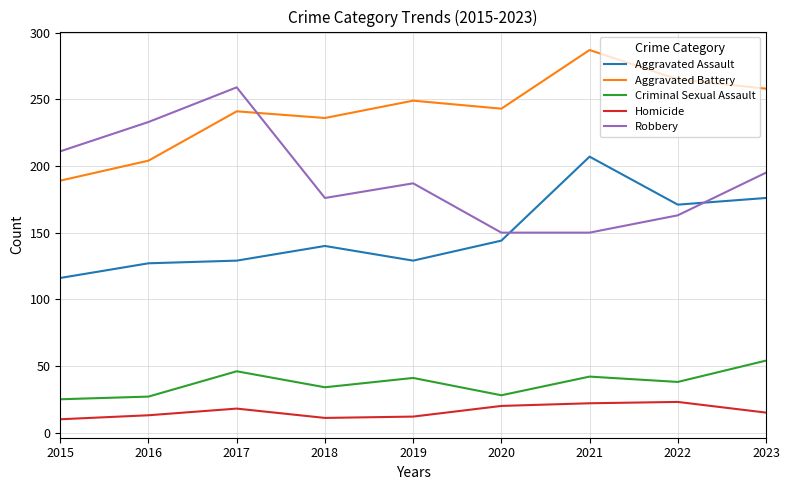

The Robbery series shows 187 at 2019. True or false?

True